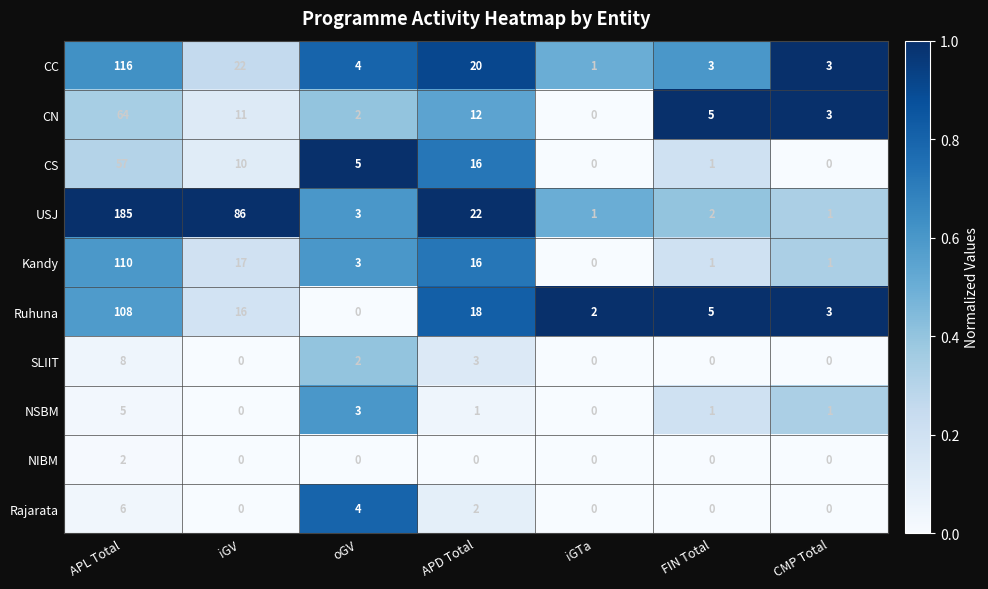

What is the difference between the NSBM values at oGV and iGV?

3